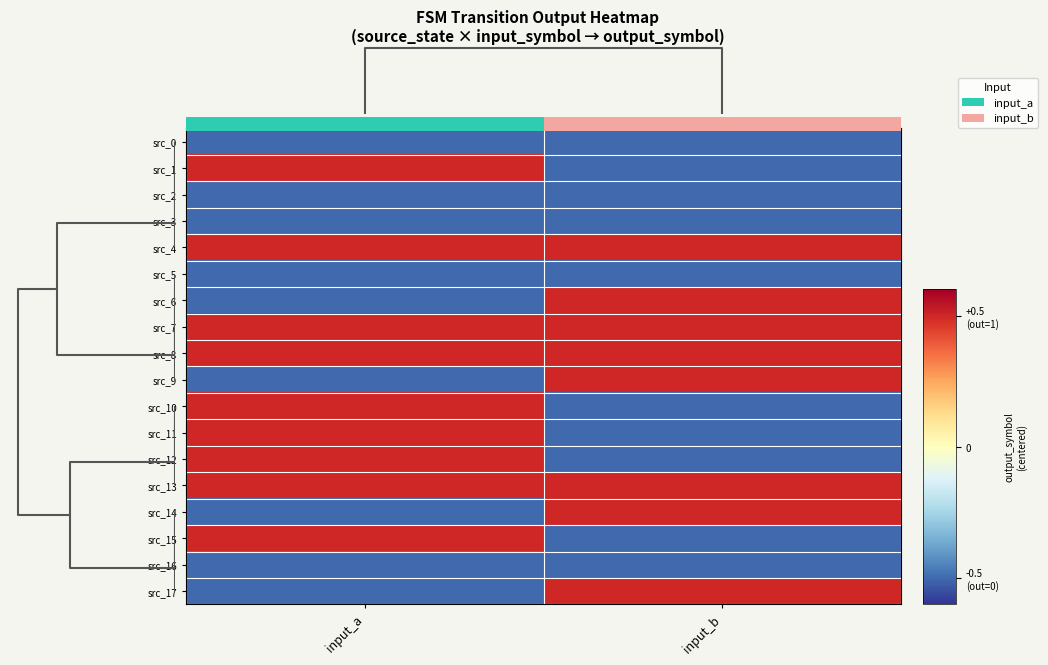

Is the value of src_2 at input_b greater than the value of src_15 at input_b?

No